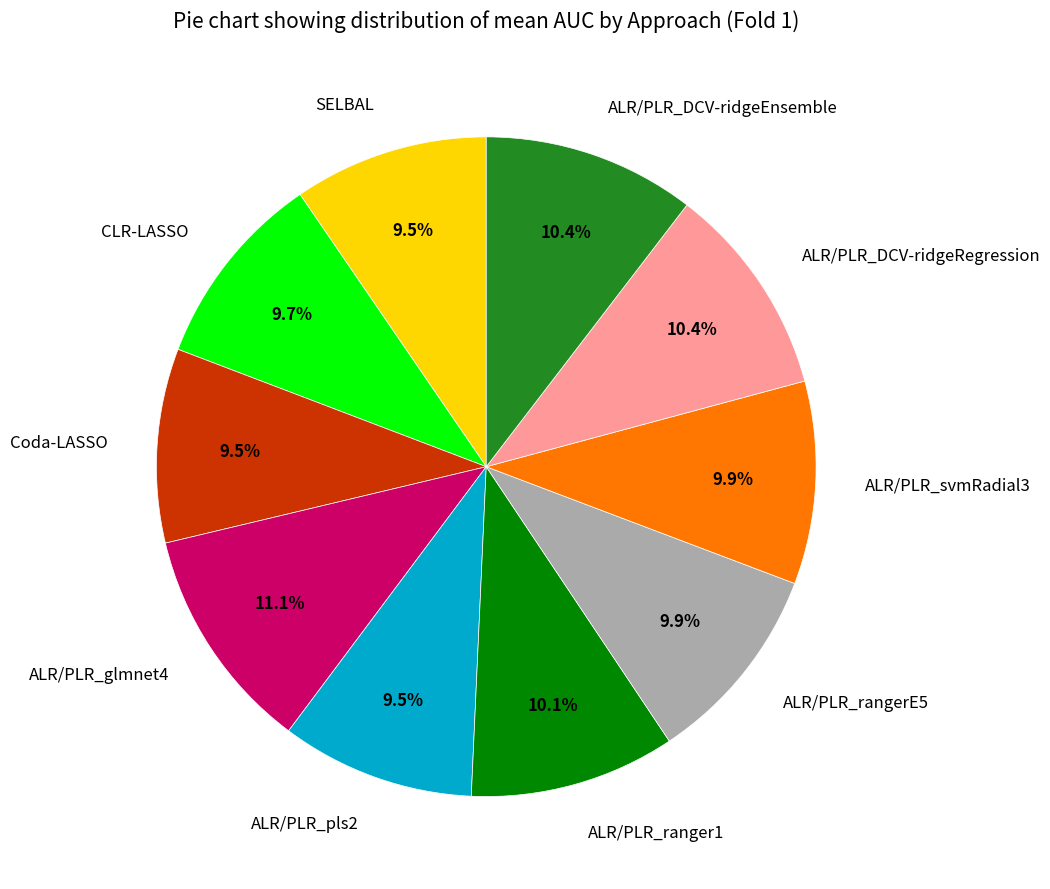

What is the largest slice in the pie chart?

ALR/PLR_glmnet4